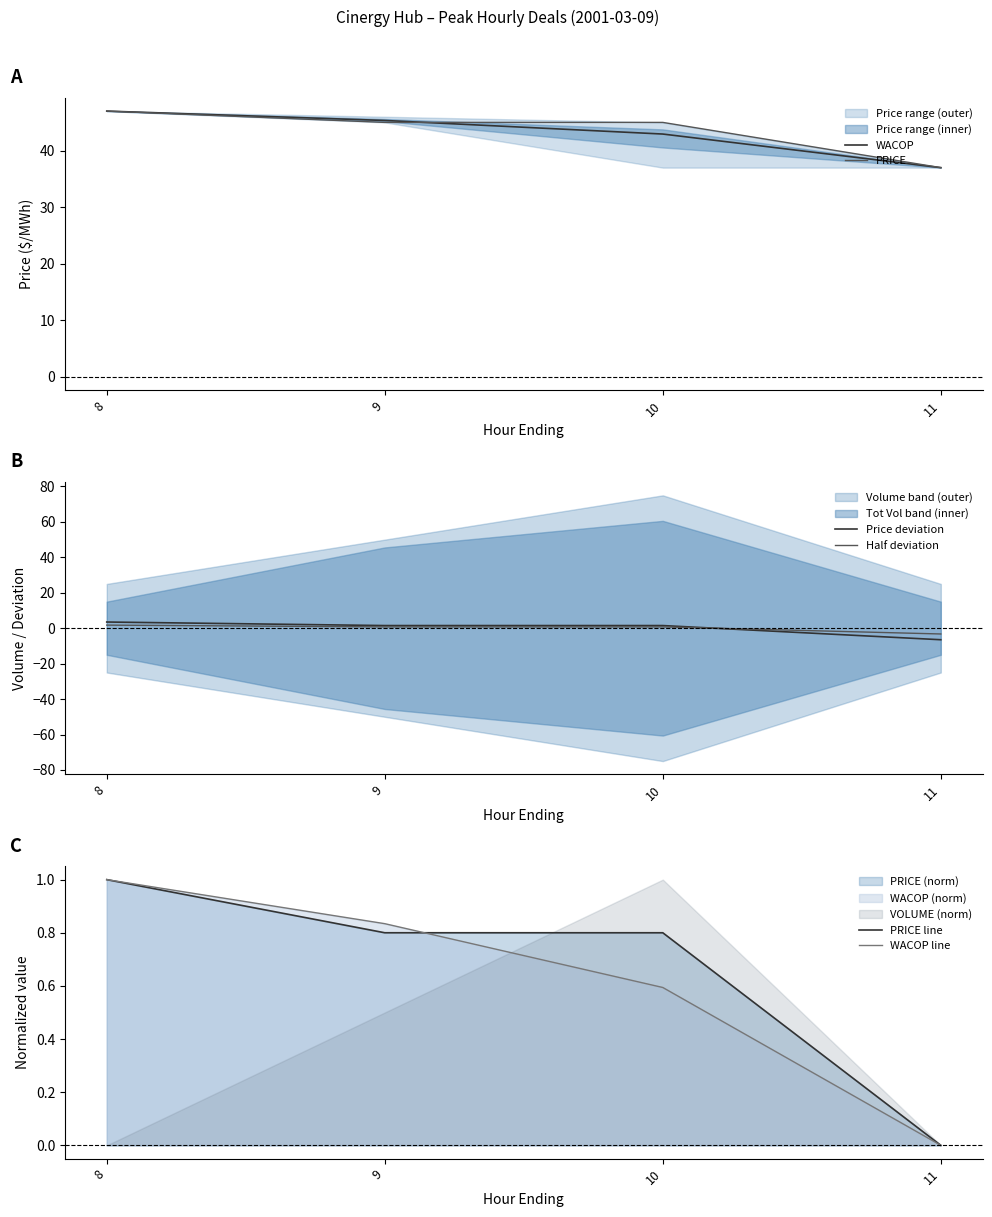

True or false: PRICE and PRICE line intersect in this chart.

False